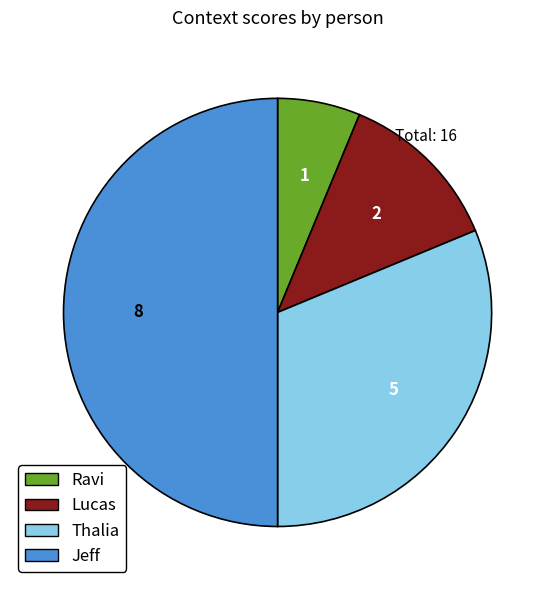

What is the ratio of the value at Jeff to the value at Lucas?

4.0